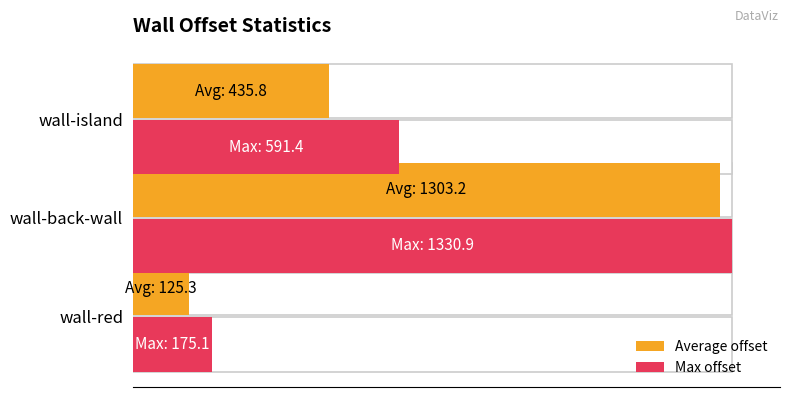

What are all the series names shown in the legend?

Average offset, Max offset